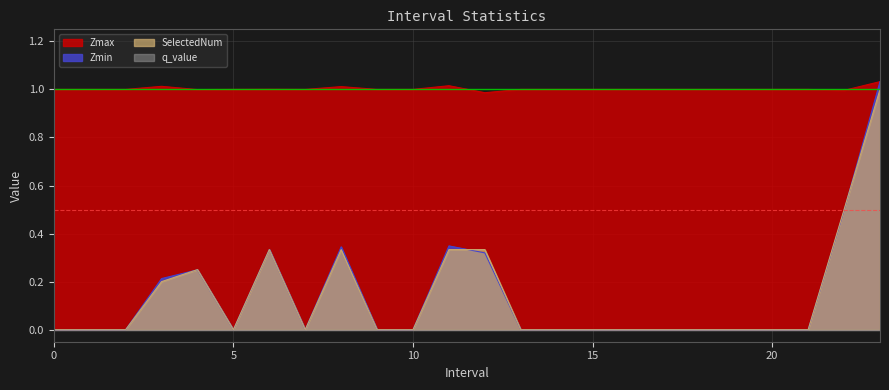

Rank the series by their maximum value, from lowest to highest.

SelectedNum, Zmax, Zmin